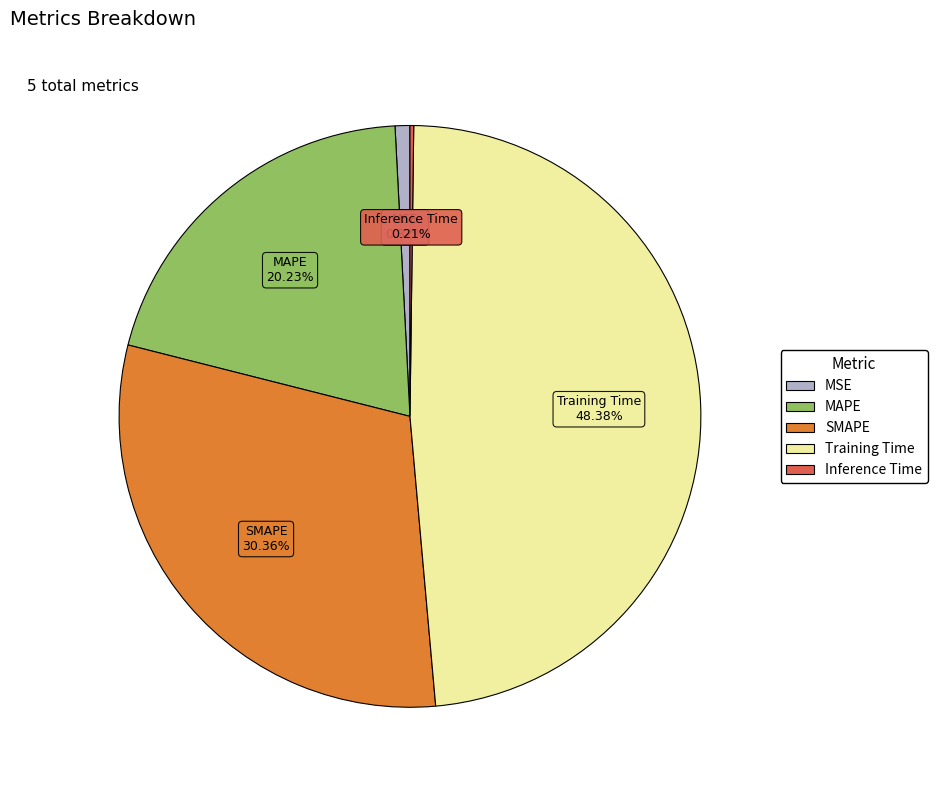

Between Training Time and MAPE, which is larger?

Training Time